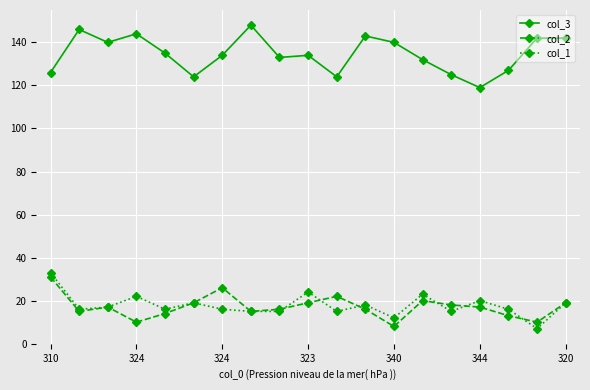

Which series has the largest total across all categories?

col_3